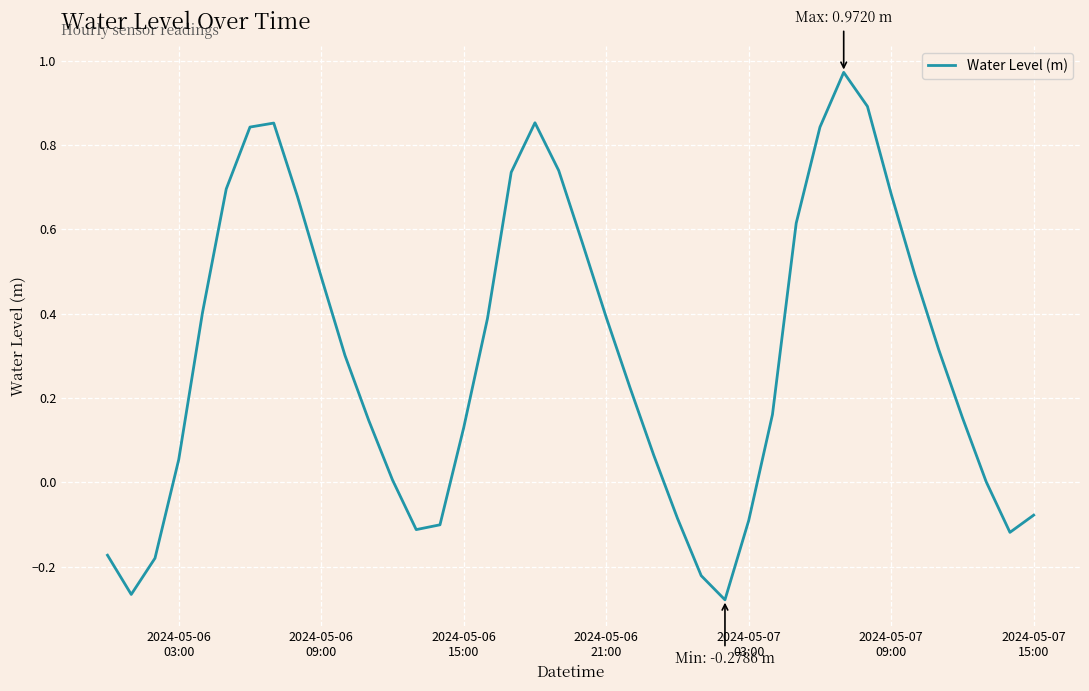

What is the difference between the maximum and minimum values?

1.3